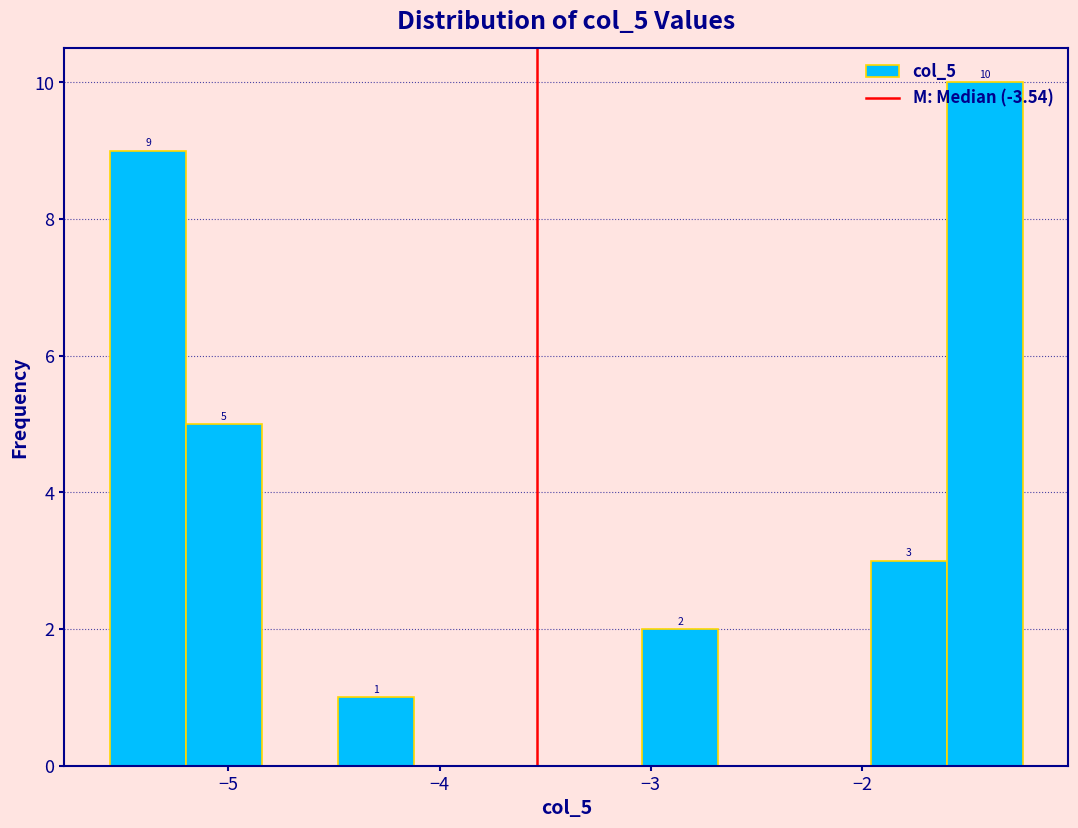

Around what value on the x-axis is the tallest bar? Give the approximate position of its centre, as read against the axis.

-1.4